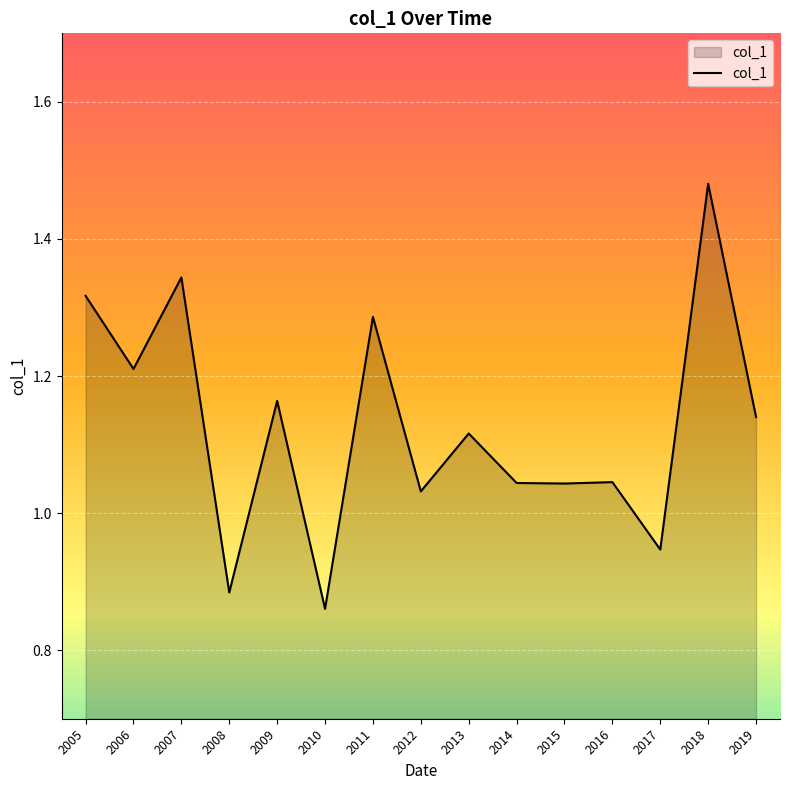

Between 2018 and 2007, which is larger?

2018